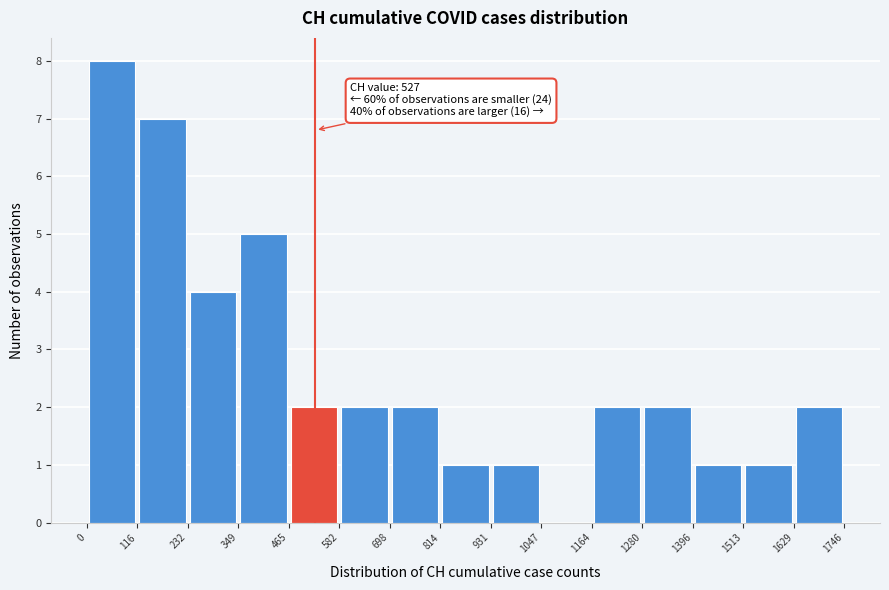

Over which range of the x-axis is the bar tallest?

0 to 116